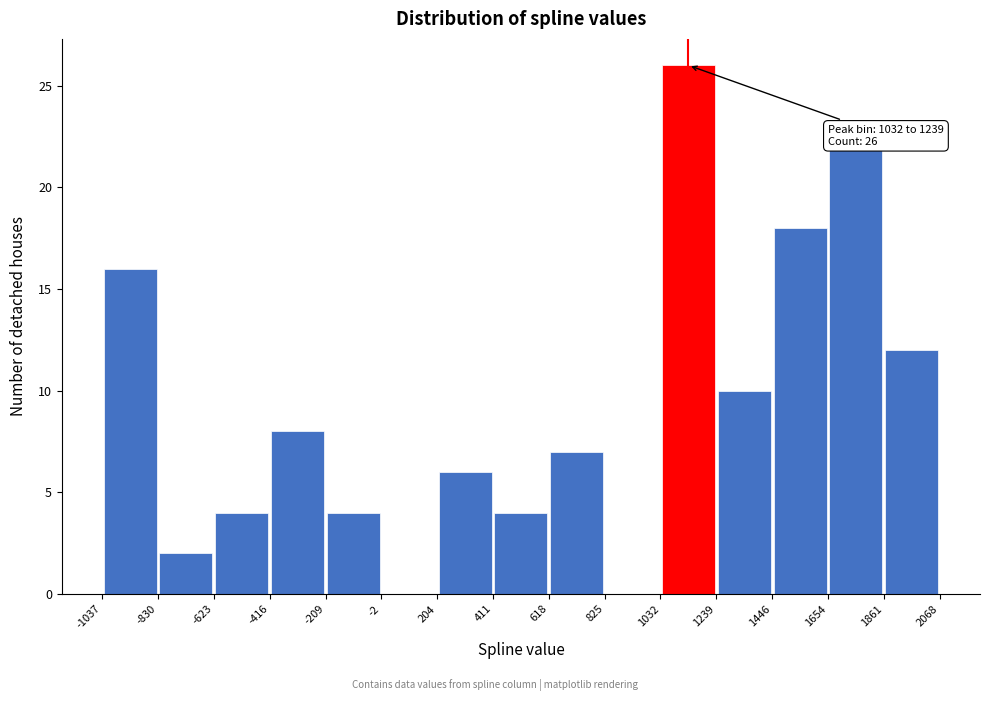

Which range on the x-axis has the tallest bar?

1032 to 1239